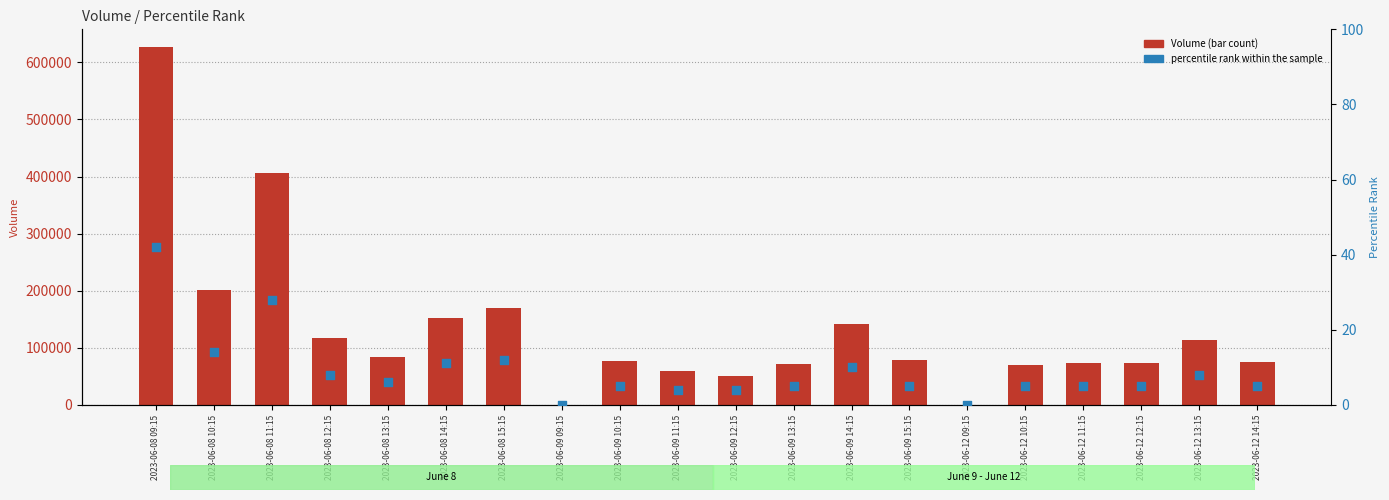

What is the total value across all series at 2023-06-09 12:15?

50491